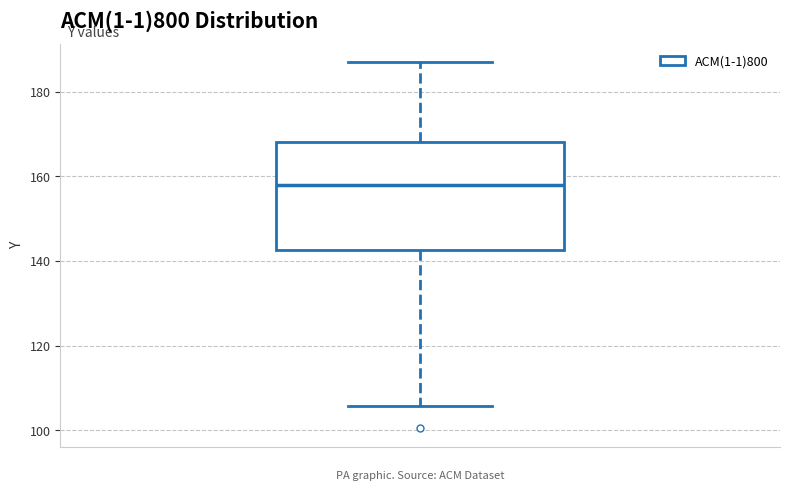

Where does the lower whisker of the box end on the y-axis? The values are not printed on the chart, so give them approximately, as read against the axis.

106